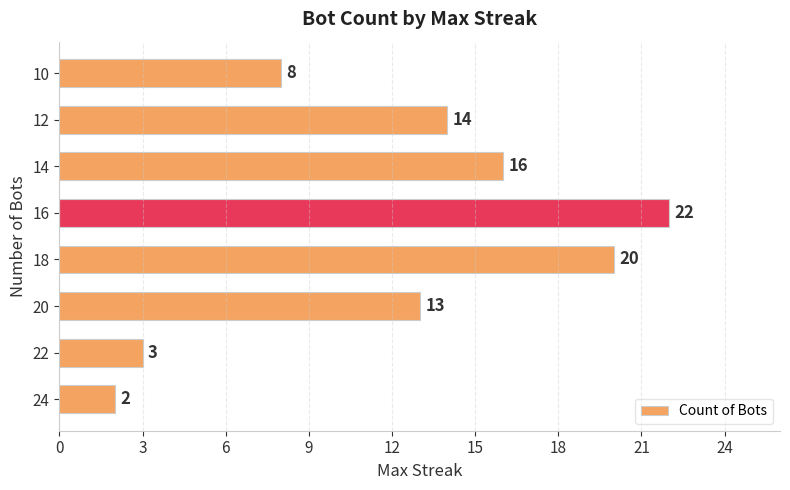

True or false: the data shows 5 at 18.

False